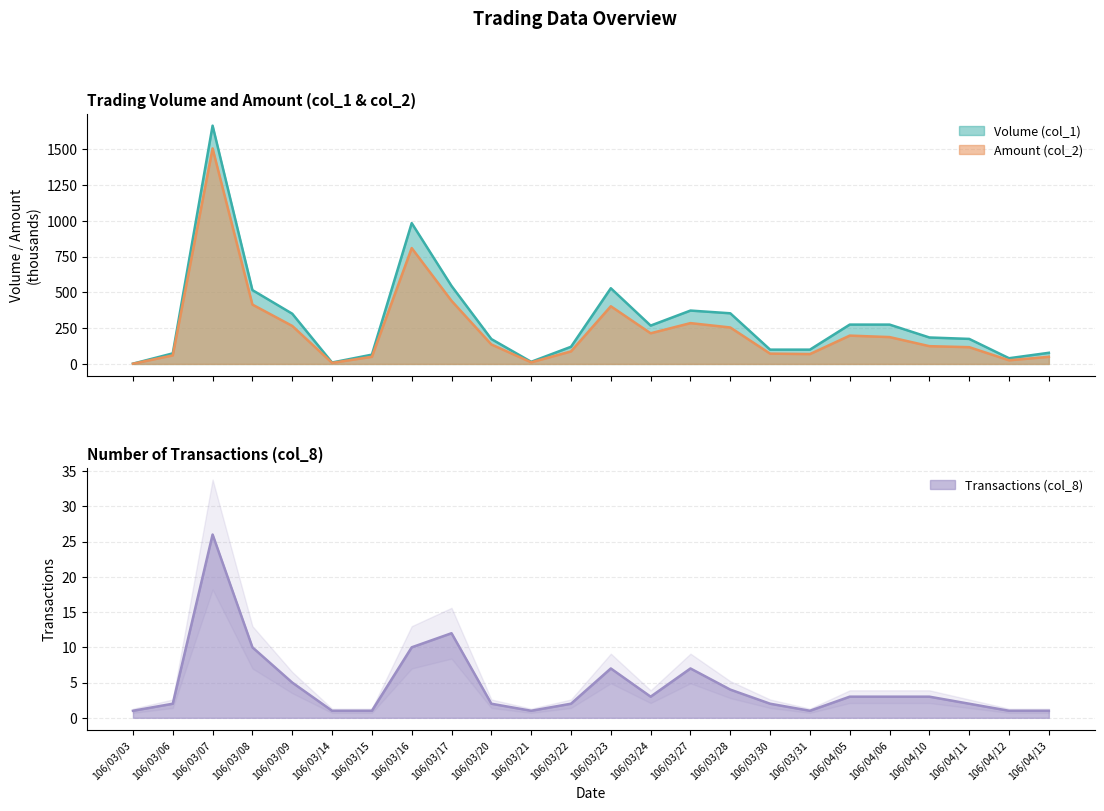

At which category is the sum across all series the highest?

106/03/07